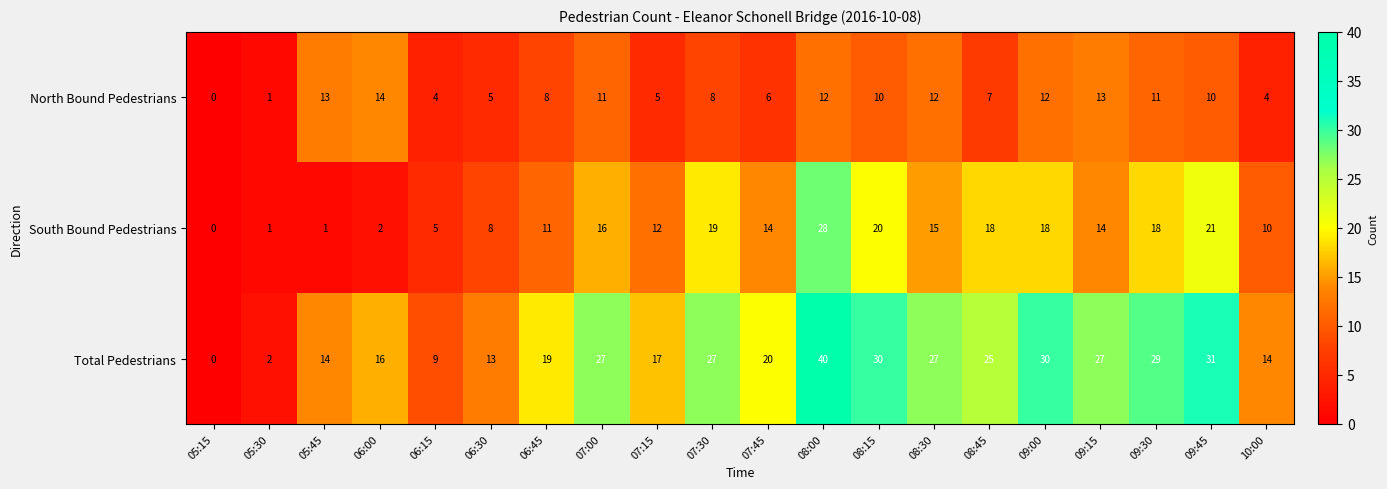

List the series in order of their overall mean, lowest first.

North Bound Pedestrians, South Bound Pedestrians, Total Pedestrians